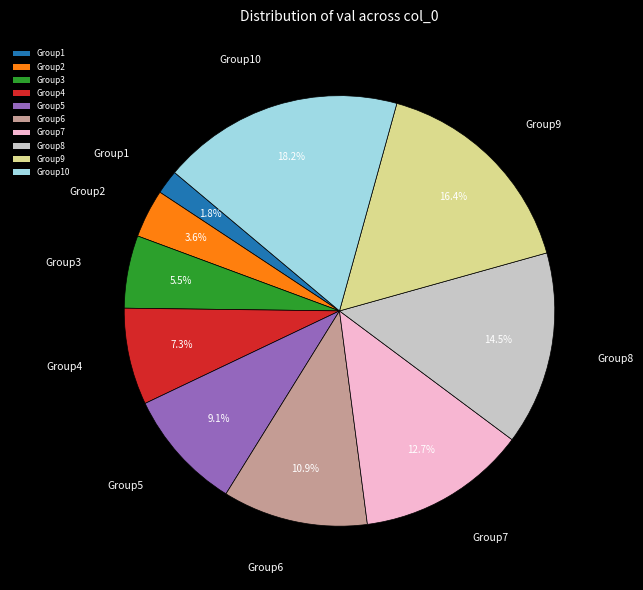

Is there any slice that represents more than half of the pie?

No